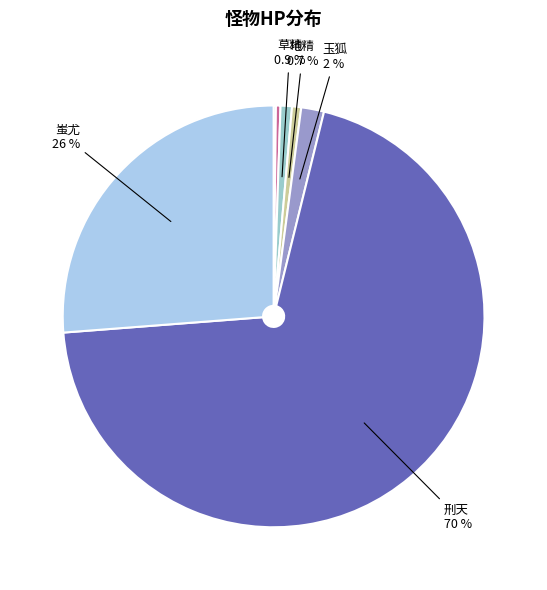

Rank the categories by value from highest to lowest.

刑天, 蚩尤, 玉狐, 草精, 地精, 弓箭手, 野猪